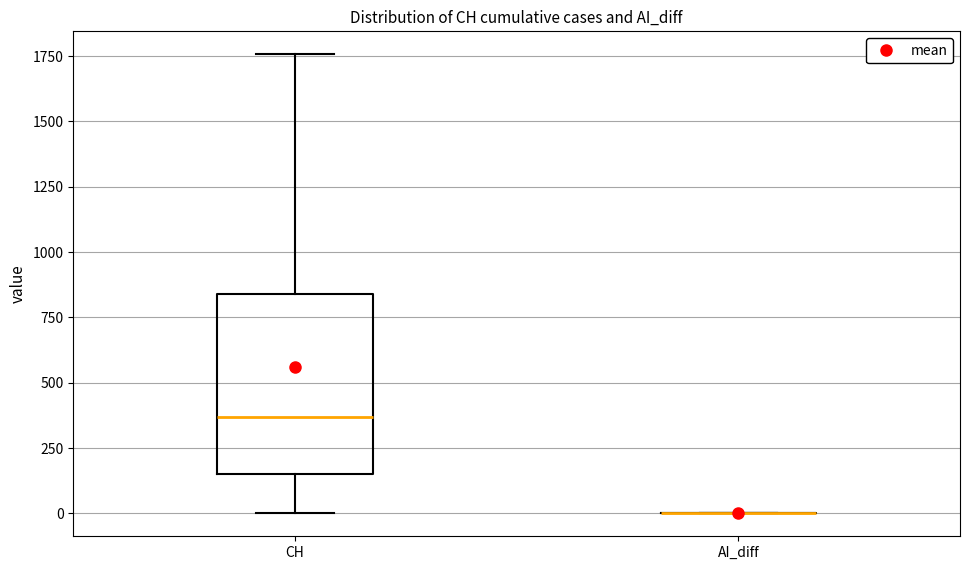

Reading left to right, transcribe this box plot: for each box, give where its median line is, the range the box spans, and where its two whiskers end, as read against the y-axis. The values are not printed on the chart, so give them approximately, as read against the axis.

CH: median 350, box 150 to 850, whiskers 0 to 1750
AI_diff: box collapsed to a line at 0, whiskers 0 to 0